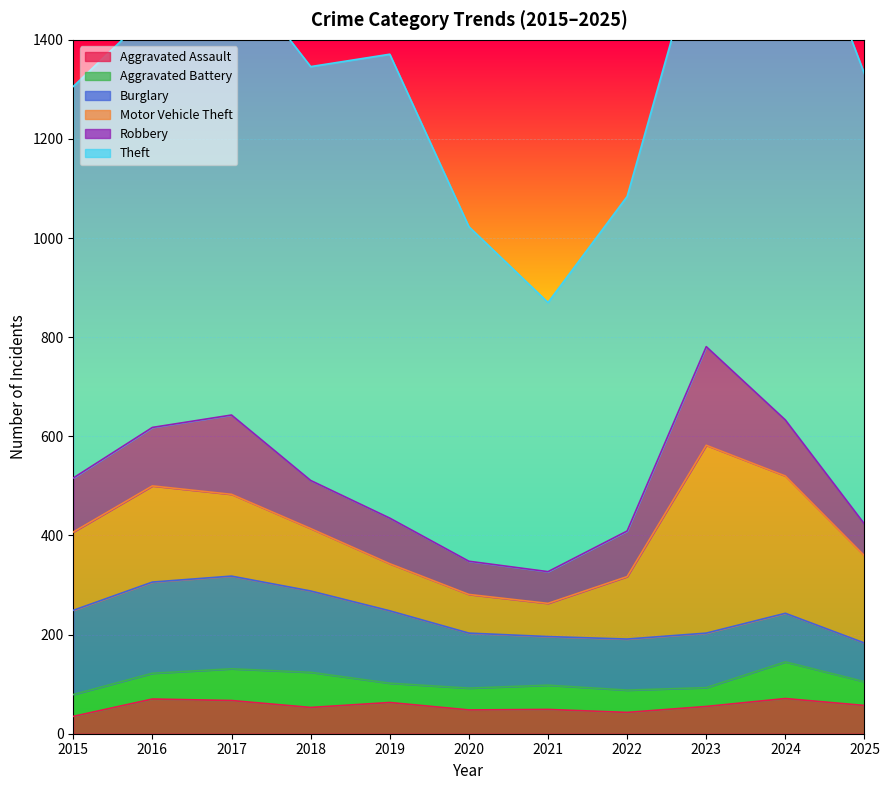

The Burglary series shows 164 at 2018. True or false?

True